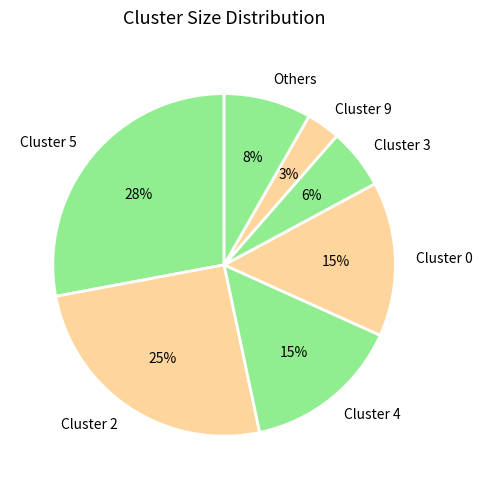

Which has a higher value, Cluster 2 or Cluster 4?

Cluster 2